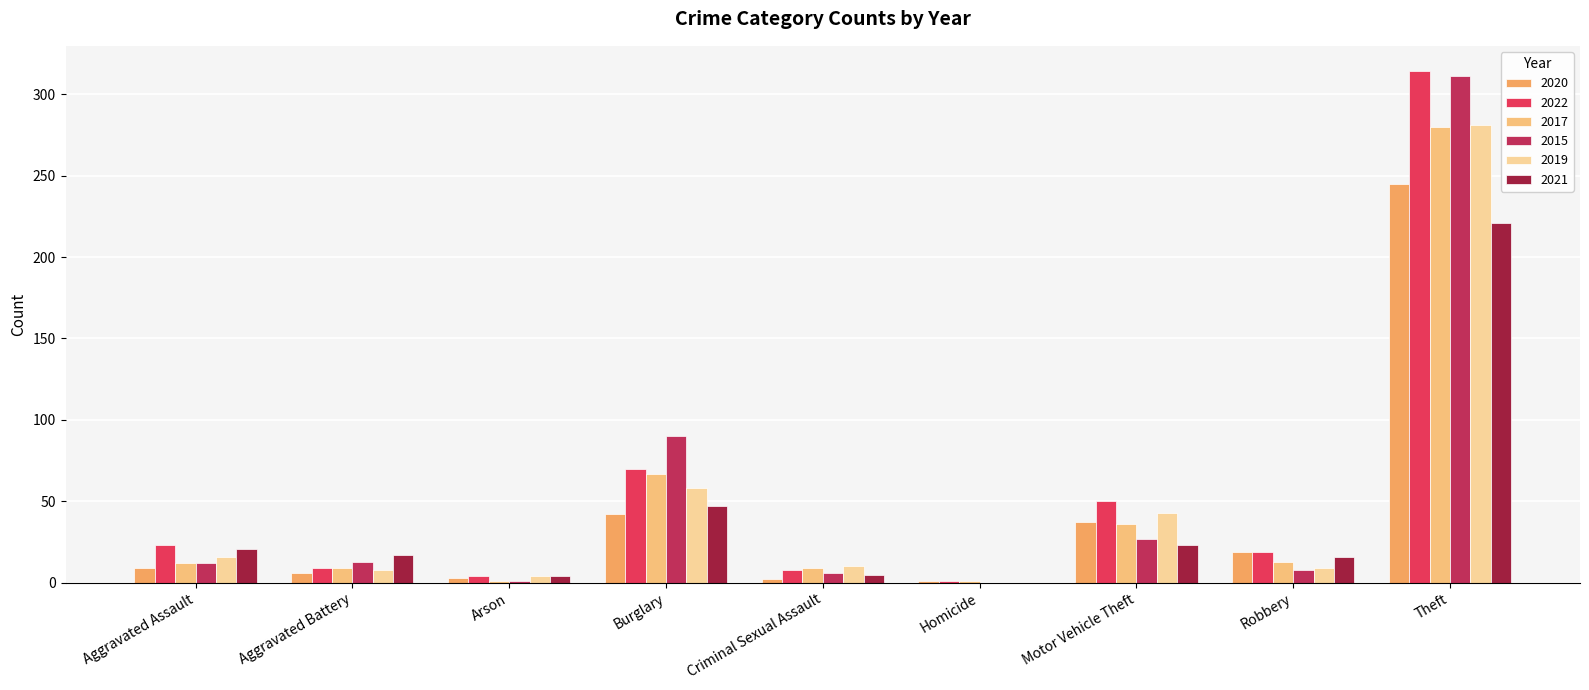

Count the number of categories in the chart.

9